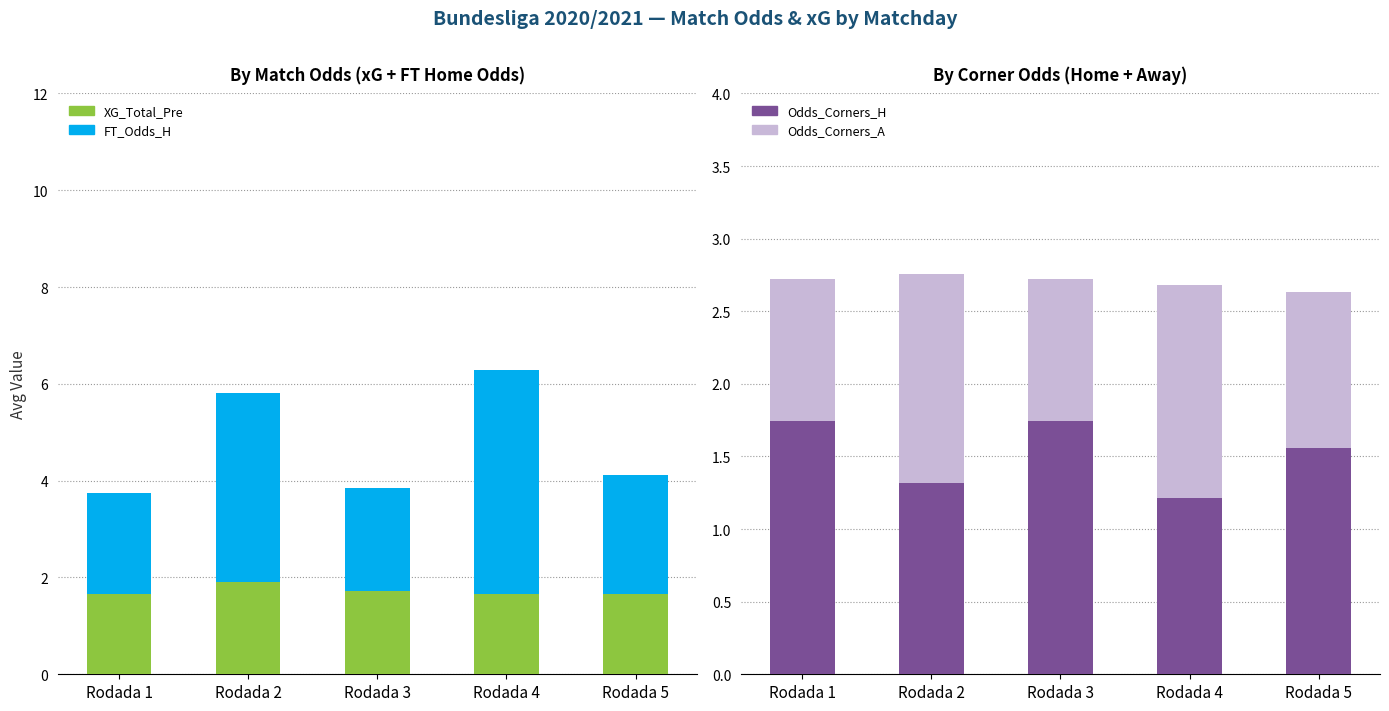

What is the sum of the XG_Total_Pre values at Rodada 4 and Rodada 3?

3.4